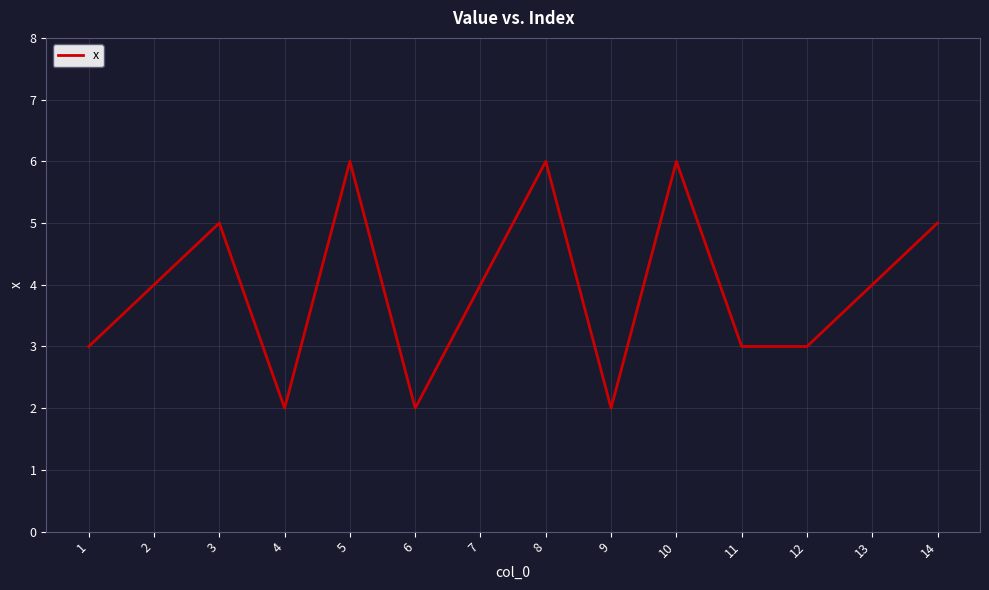

Count the values in the range 3 to 5.

8